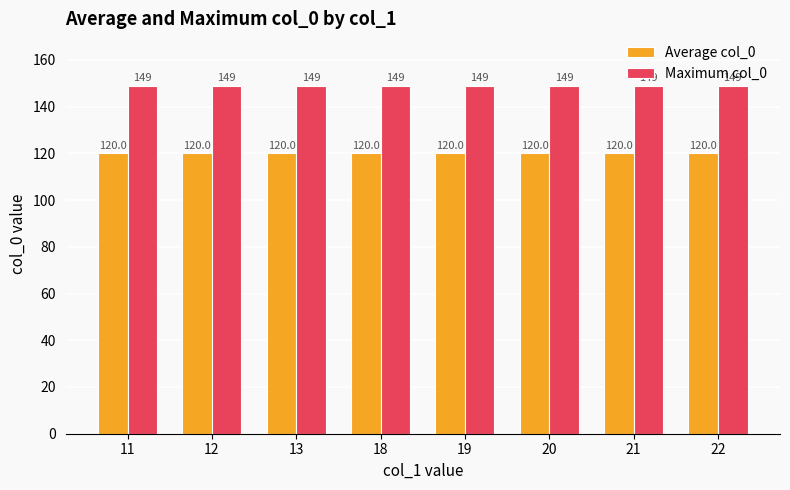

Count the number of categories in the chart.

8